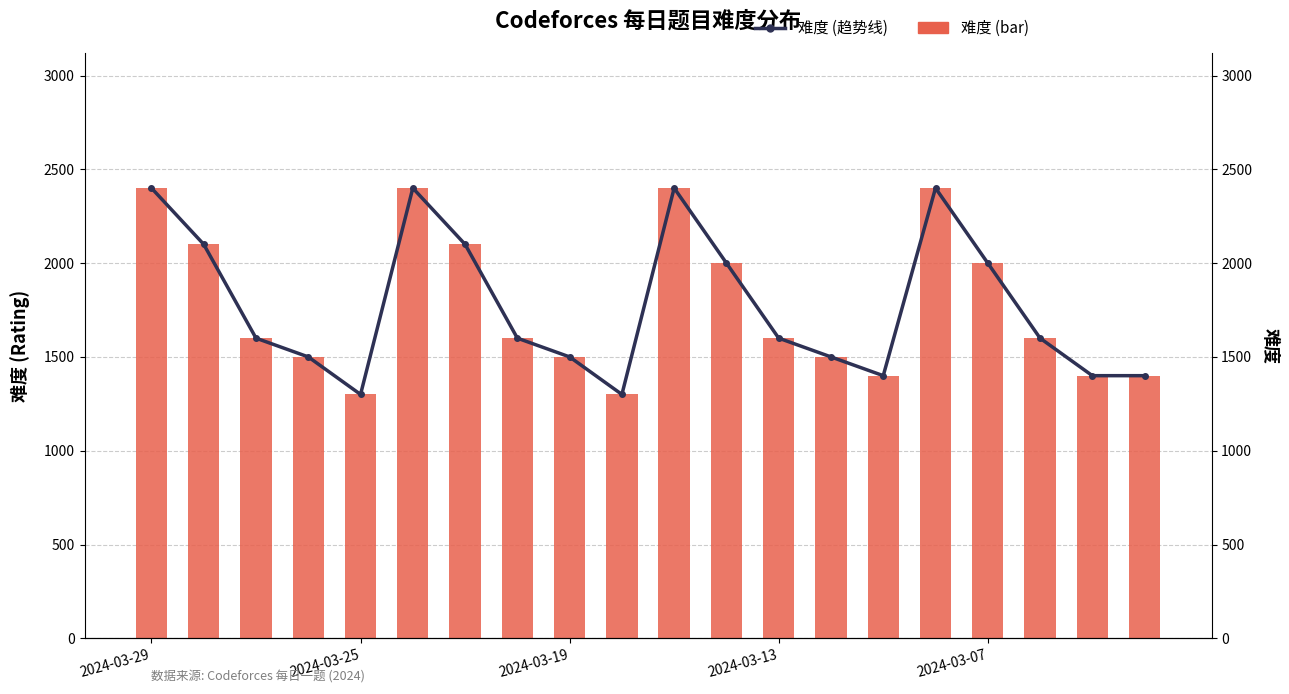

How many values in the 难度 (bar) series are below 1600?

8